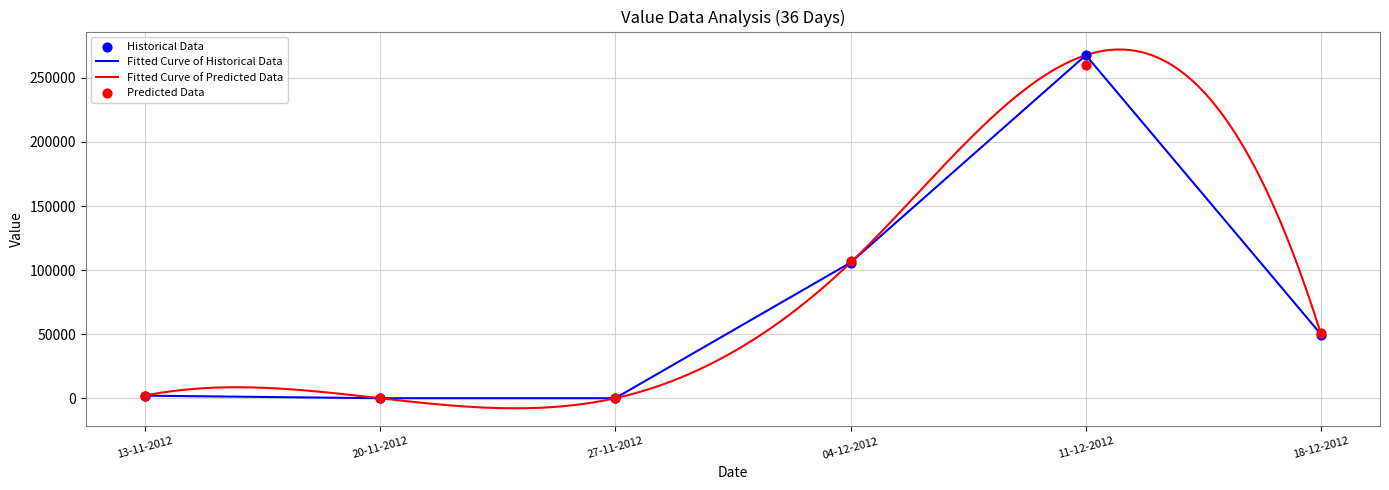

Between 27-11-2012 and 13-11-2012, which is larger?

13-11-2012